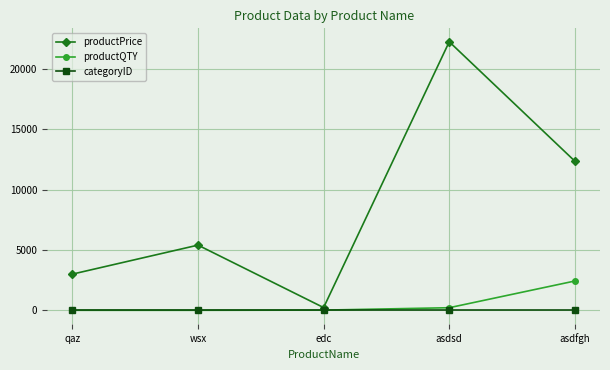

The value of productPrice at qaz is 3000. True or false?

True